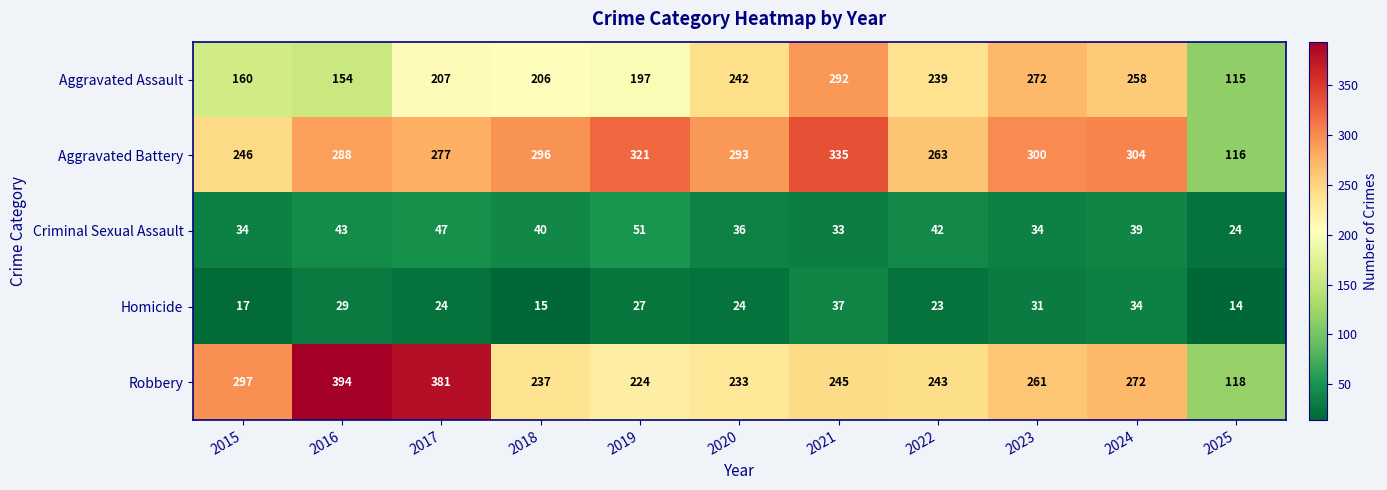

What is the minimum value shown in the chart?

14